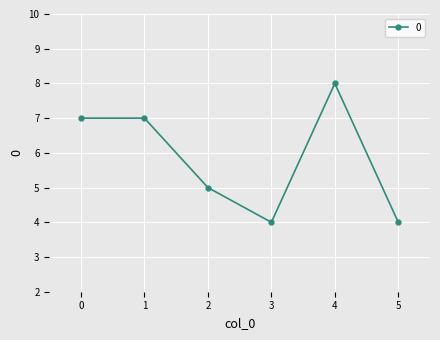

Reading left to right, what are all the values shown in this chart?

7	7	5	4	8	4